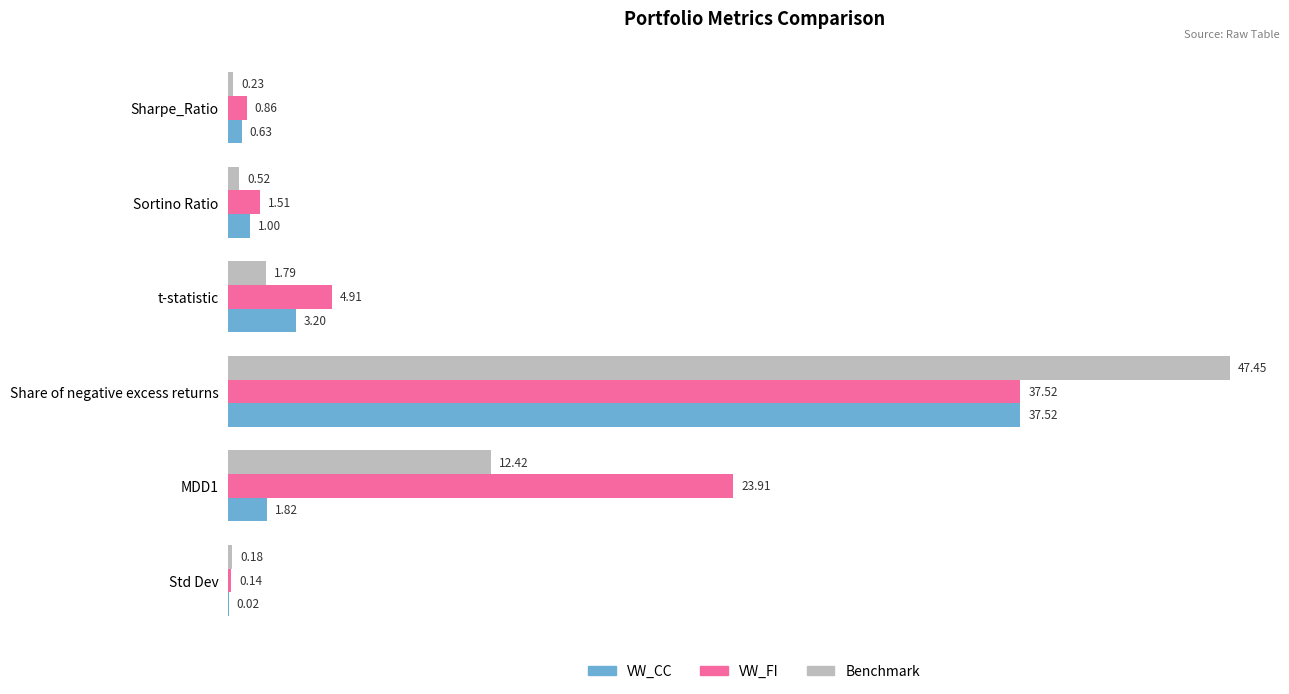

Which category has the highest value in the VW_CC series?

Share of negative excess returns